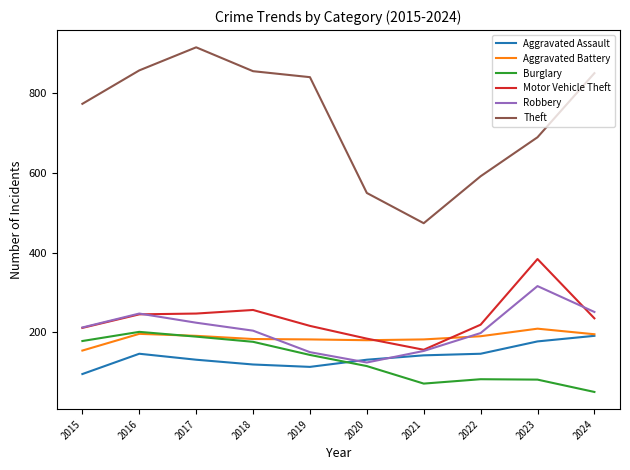

Which category has the lowest value in the Robbery series?

2020